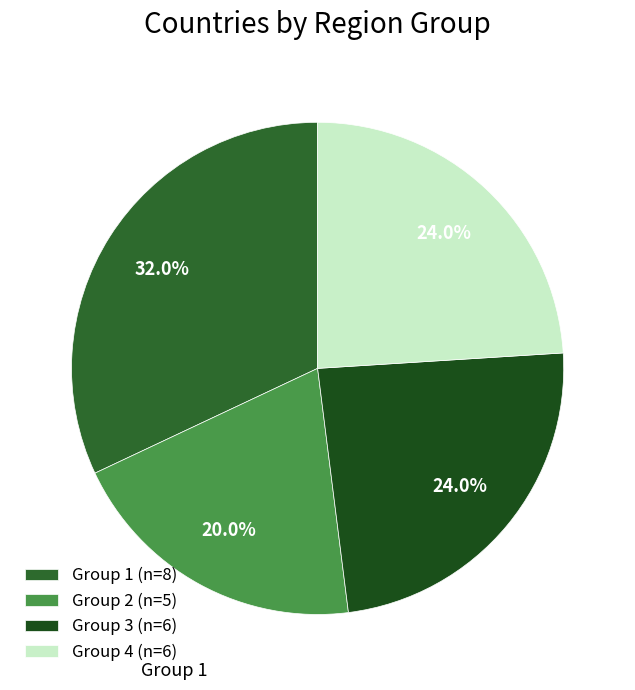

How many slices are in this pie chart?

4